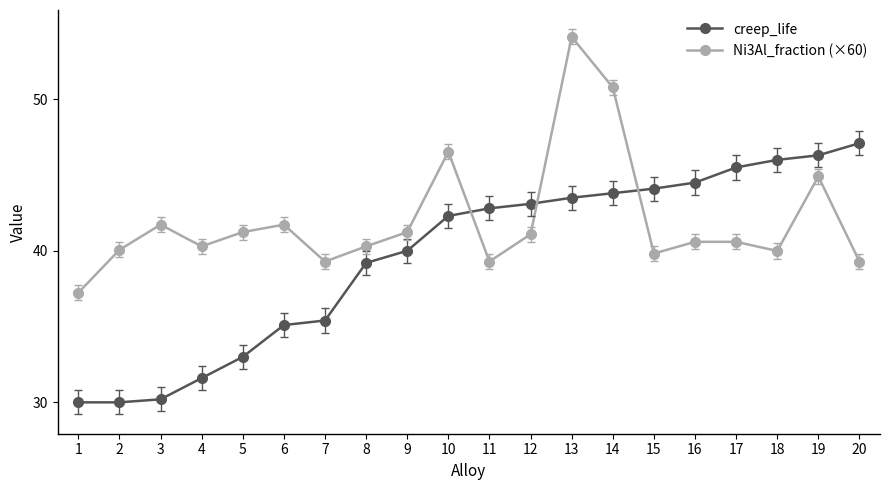

What is the difference between the highest and lowest values at 12?

2.0